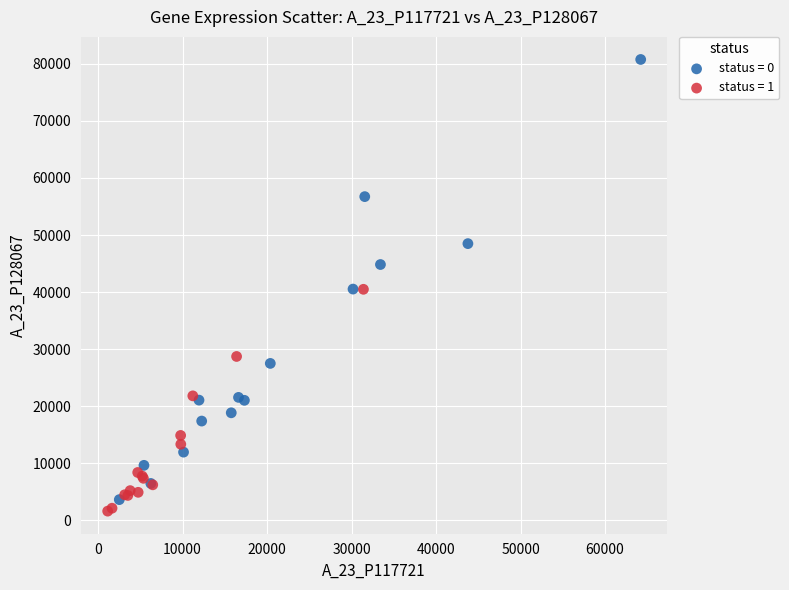

Which series reaches the minimum Y coordinate?

status = 1